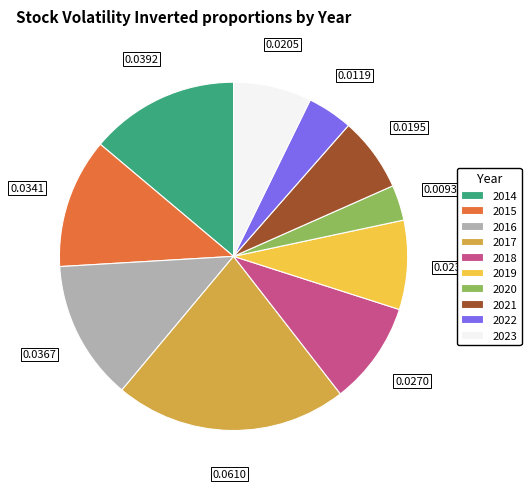

Between 2020 and 2022, which is larger?

2022